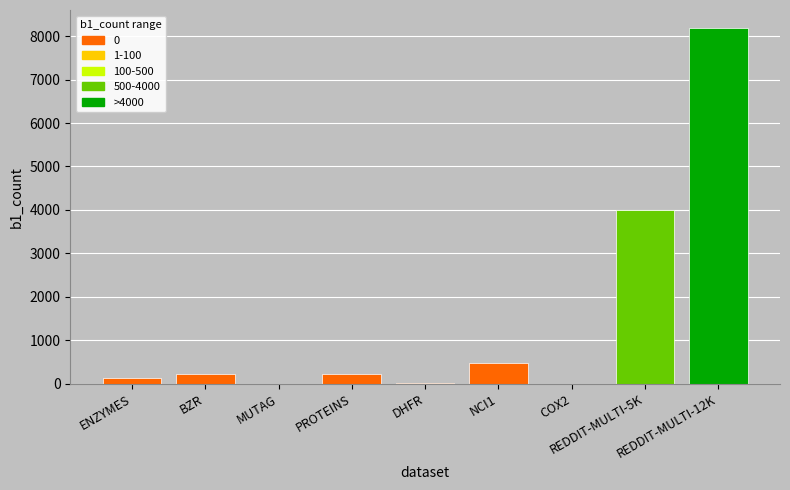

The chart shows a value of 9 at DHFR. True or false?

True